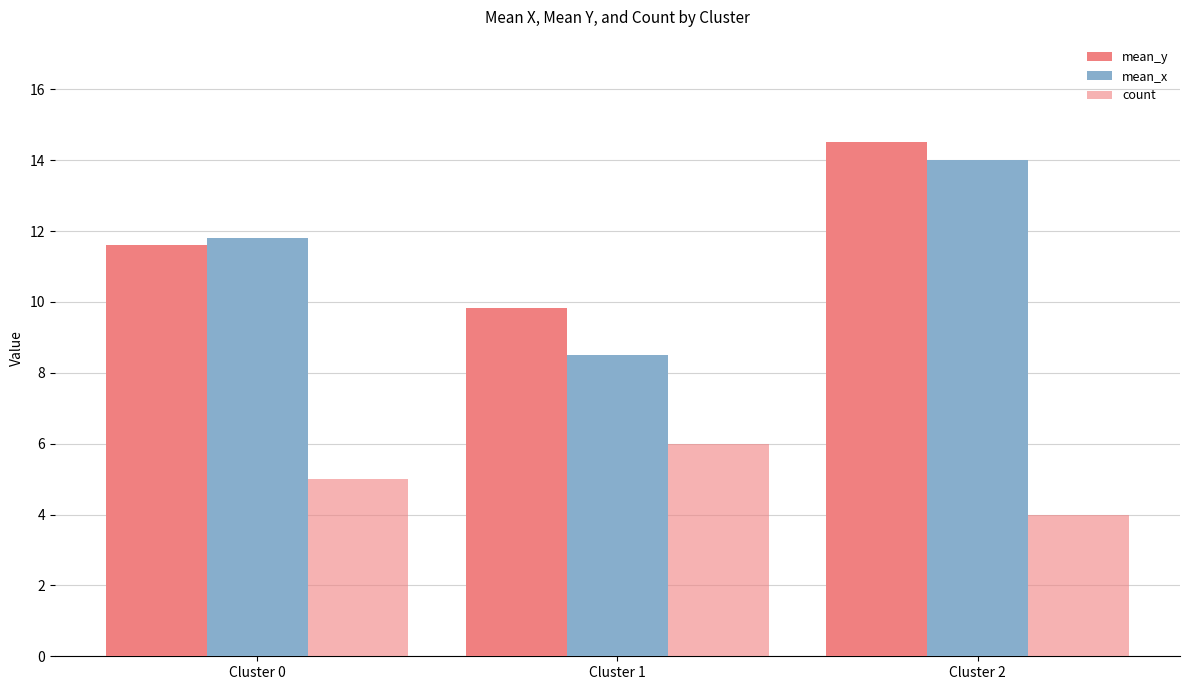

How many data points in count are less than 5?

1